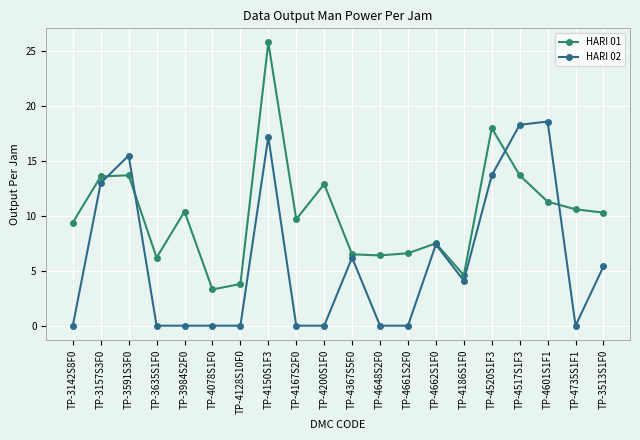

What is the label of the 6th point from the right?

TP-4186S1F0